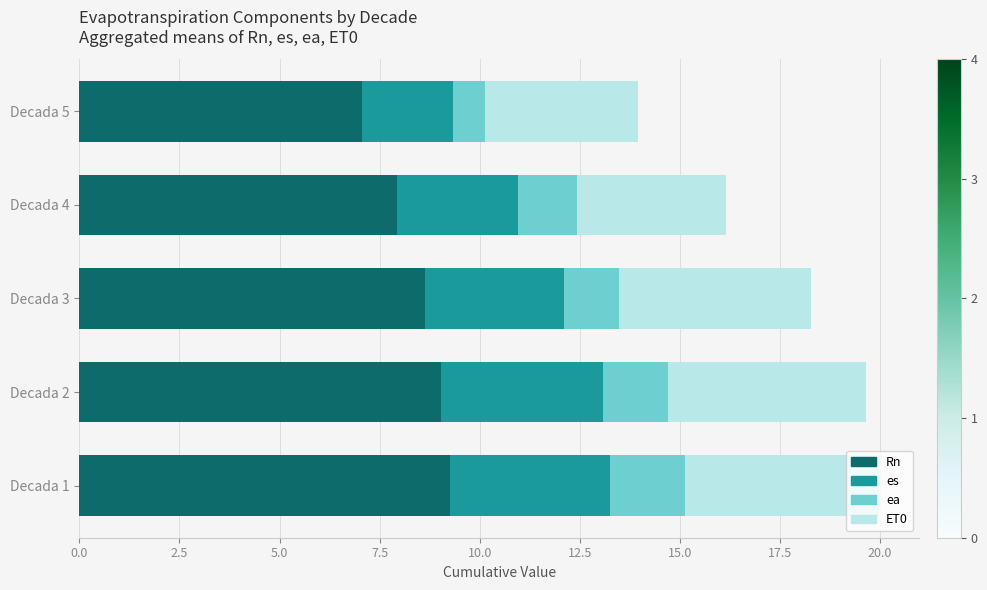

True or false: Rn has a value of 12.5 at Decada 5.

False